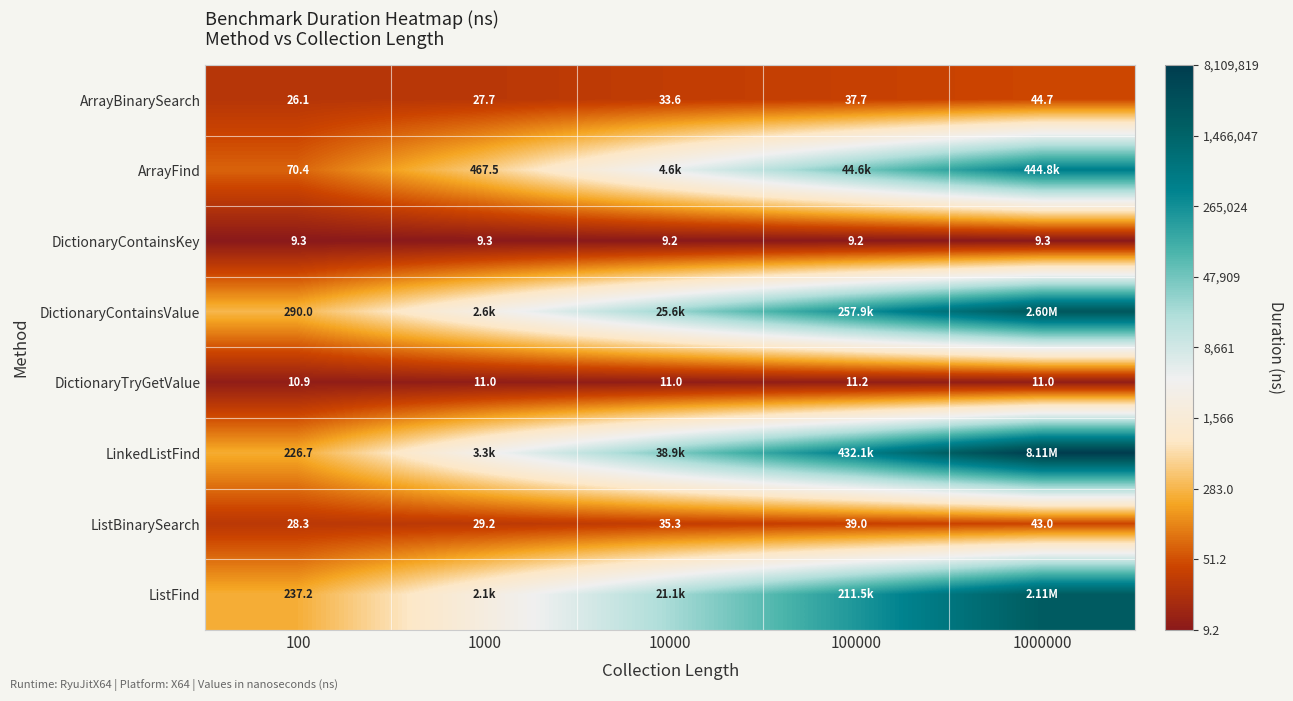

Rank the series at 100 from highest to lowest value.

DictionaryContainsValue, ListFind, LinkedListFind, ArrayFind, ListBinarySearch, ArrayBinarySearch, DictionaryTryGetValue, DictionaryContainsKey